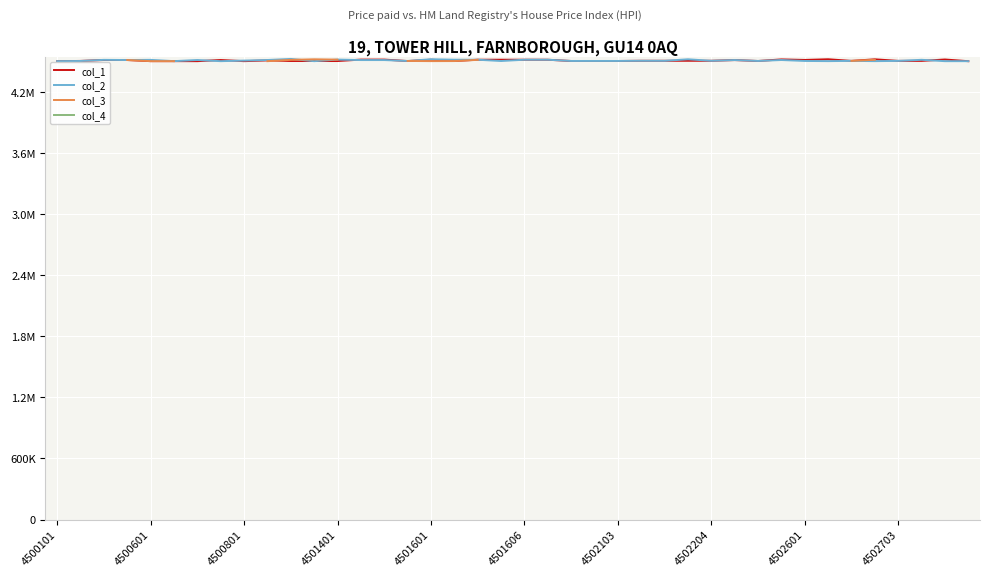

What is the highest value of the col_1 series?

4519102.0